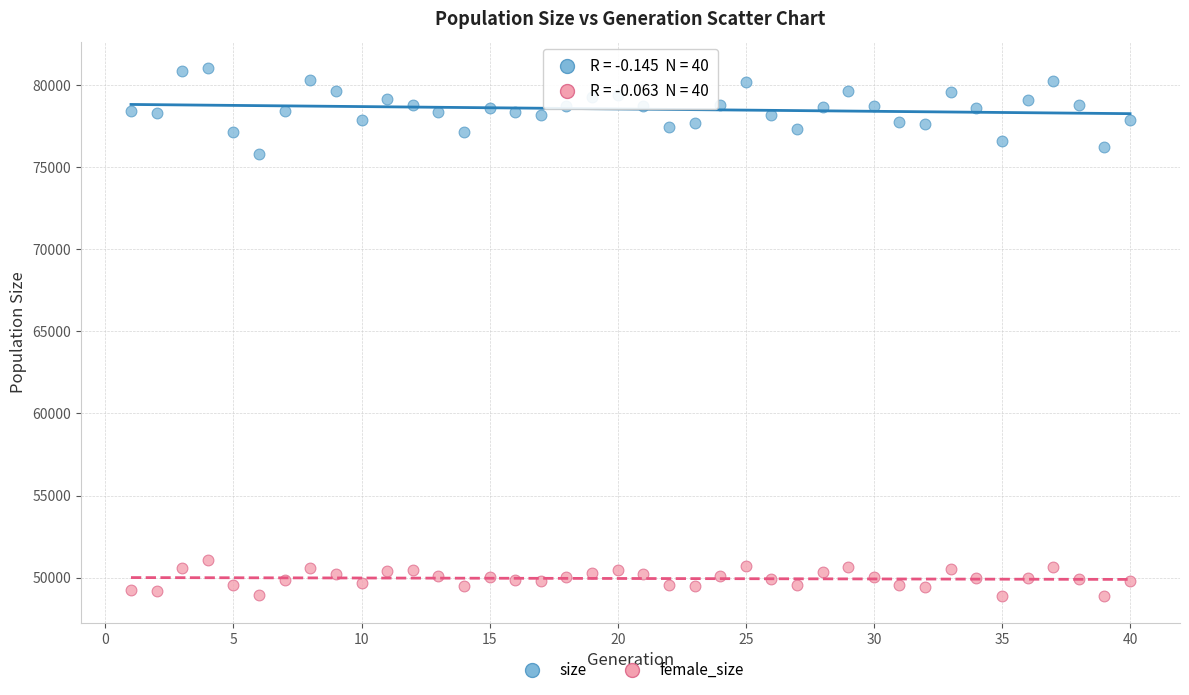

Which series reaches the minimum Y coordinate?

female_size